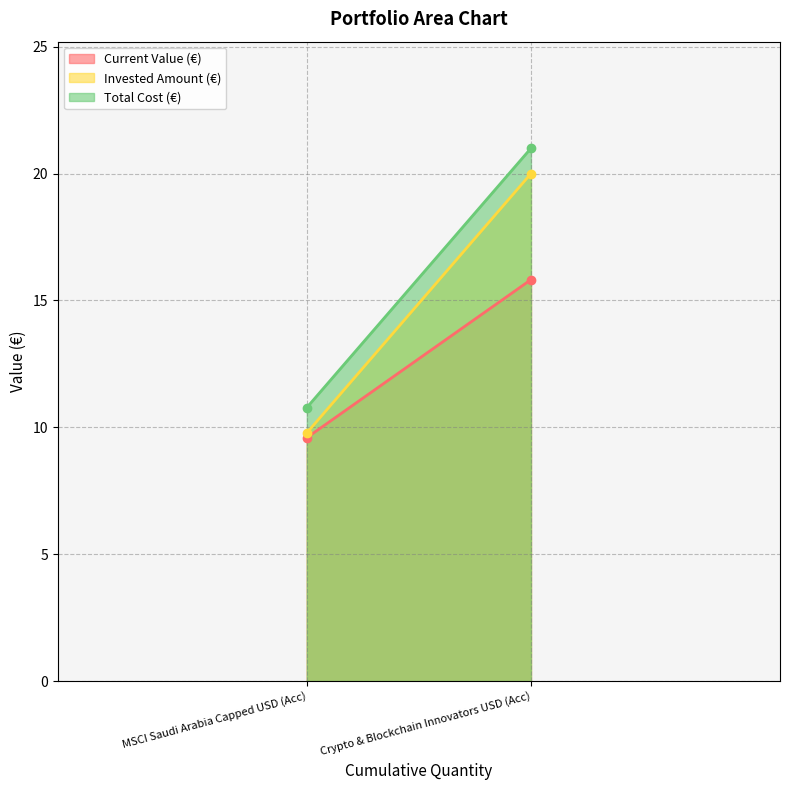

Reading right to left, transcribe all the data shown in this chart.

Current Value (€): 15.8	9.6
Invested Amount (€): 20.0	9.8
Total Cost (€): 21.0	10.8